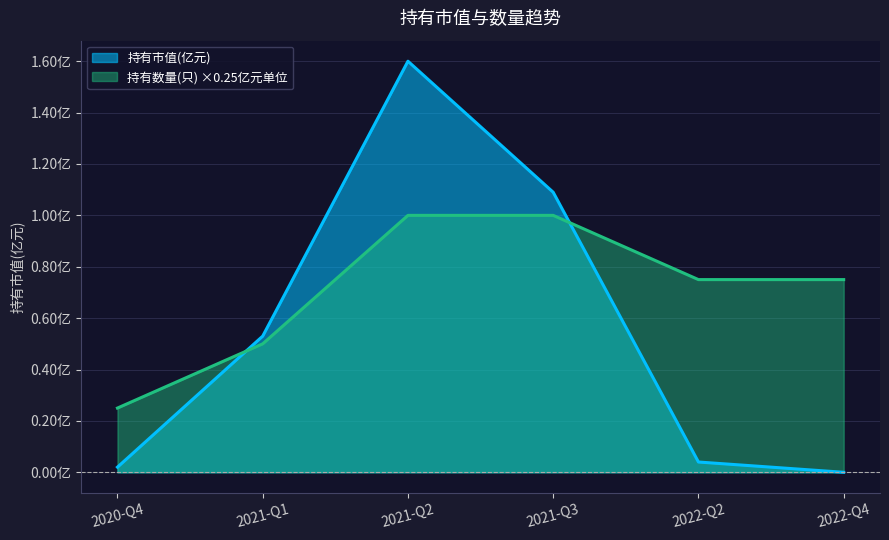

What is the maximum value for 持有数量(只)?

1.0